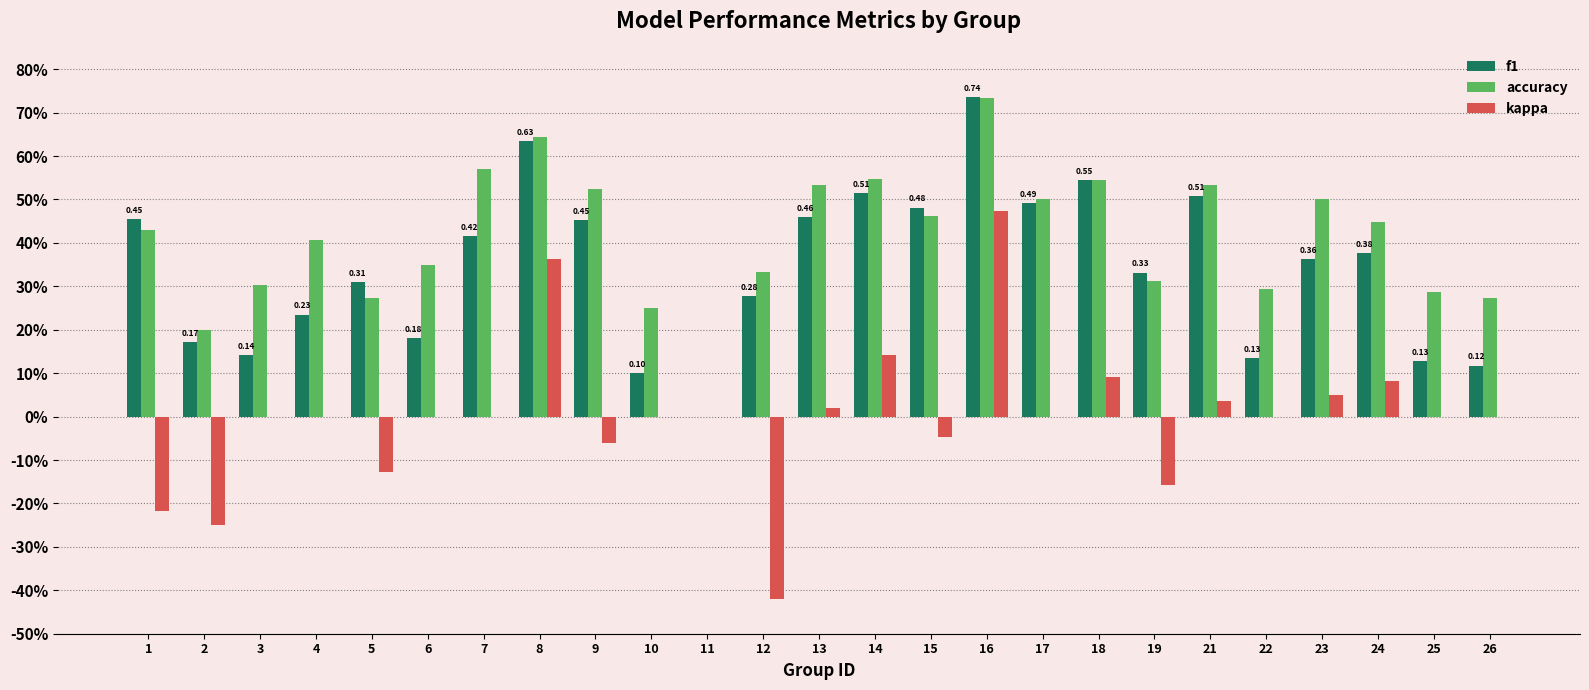

What is the average value of the accuracy series?

0.4